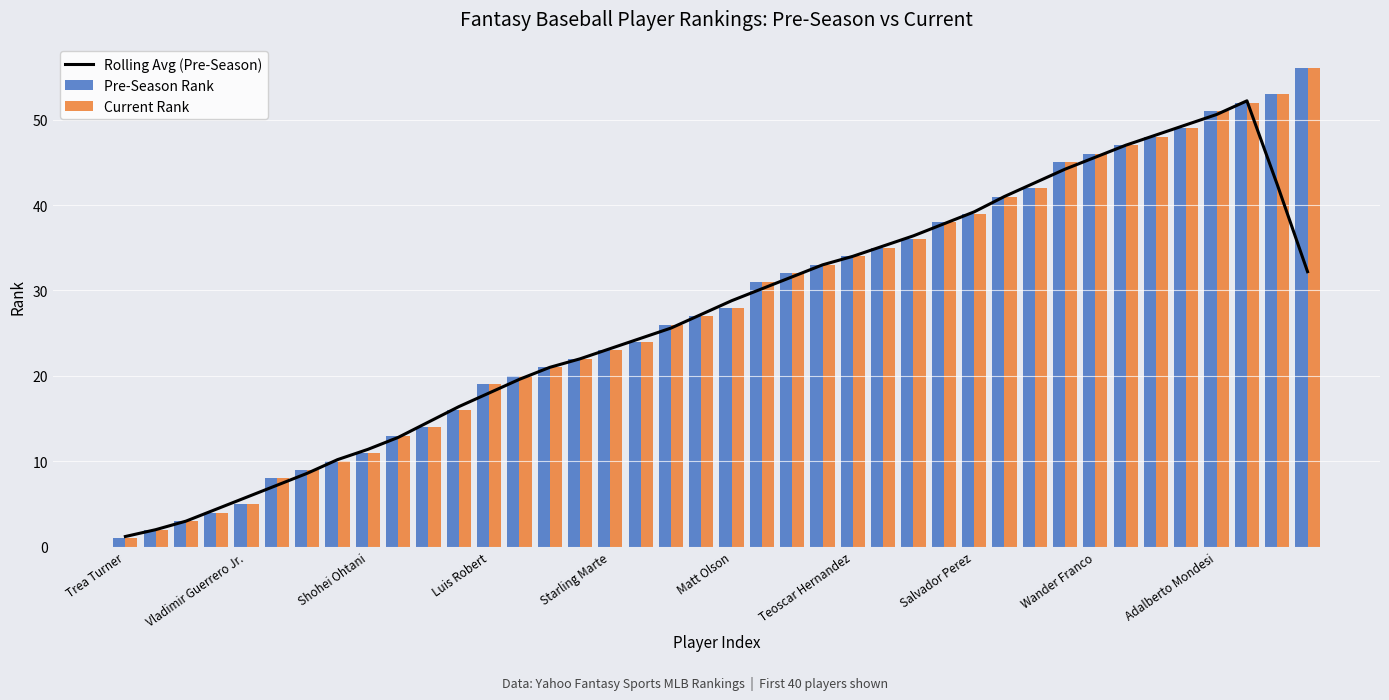

What is the difference between the maximum and minimum values in the Current Rank series?

55